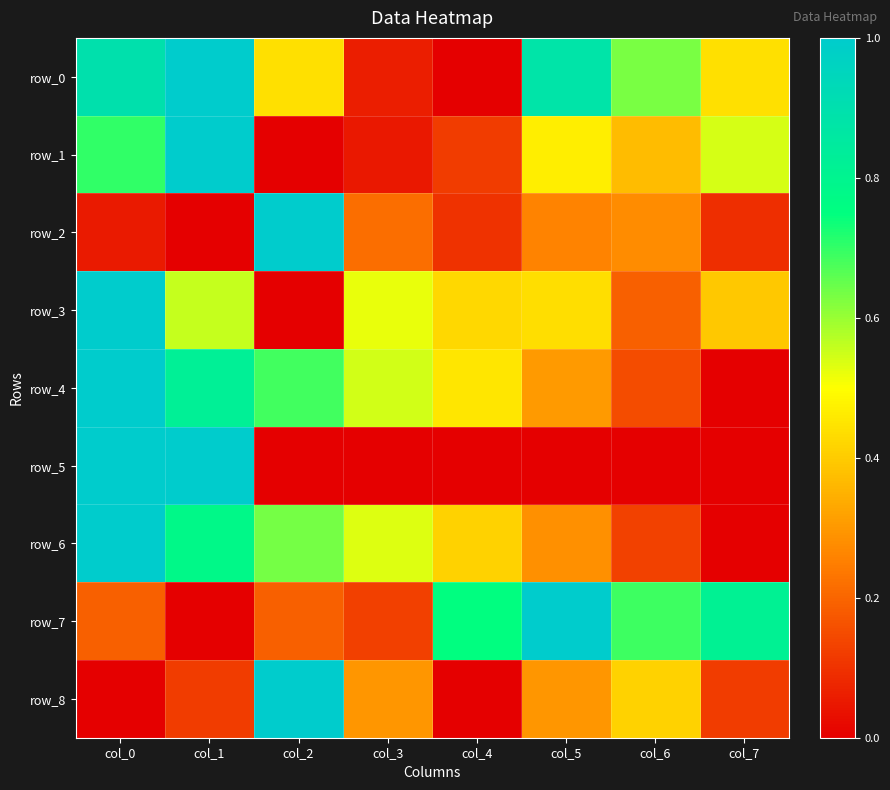

Which label corresponds to the smallest value in the chart?

col_4